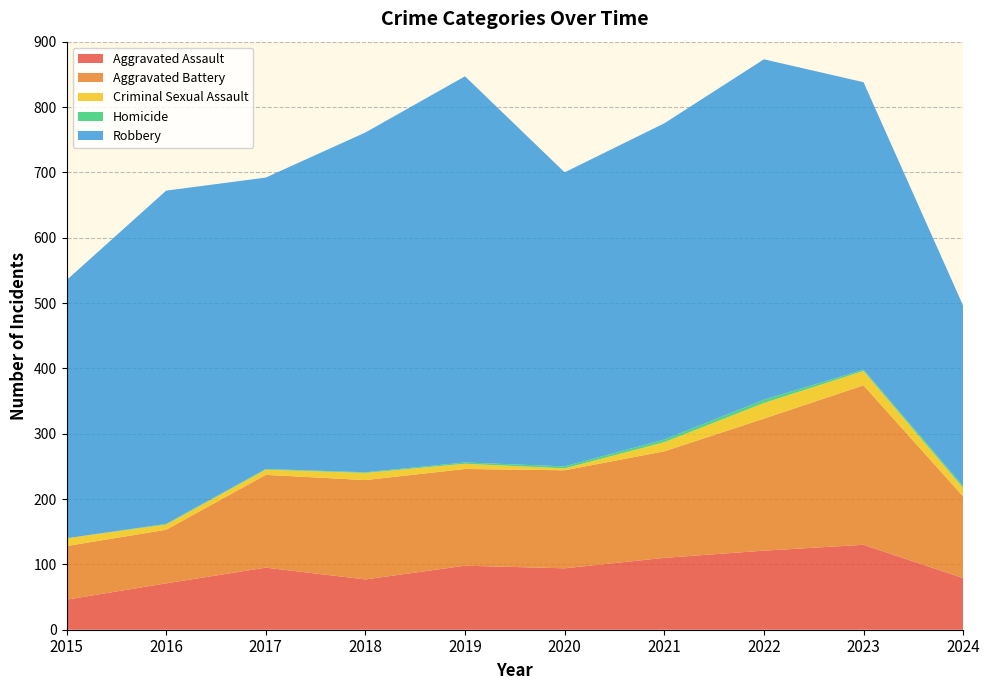

Reading left to right, transcribe all the data shown in this chart.

Aggravated Assault: 2015=46	2016=71	2017=95	2018=77	2019=98	2020=94	2021=110	2022=121	2023=130	2024=79
Aggravated Battery: 2015=82	2016=82	2017=142	2018=152	2019=148	2020=150	2021=163	2022=202	2023=244	2024=125
Criminal Sexual Assault: 2015=12	2016=8	2017=8	2018=11	2019=8	2020=3	2021=14	2022=24	2023=22	2024=13
Homicide: 2015=0	2016=1	2017=1	2018=1	2019=2	2020=3	2021=4	2022=5	2023=2	2024=3
Robbery: 2015=395	2016=510	2017=446	2018=520	2019=591	2020=450	2021=484	2022=521	2023=440	2024=276